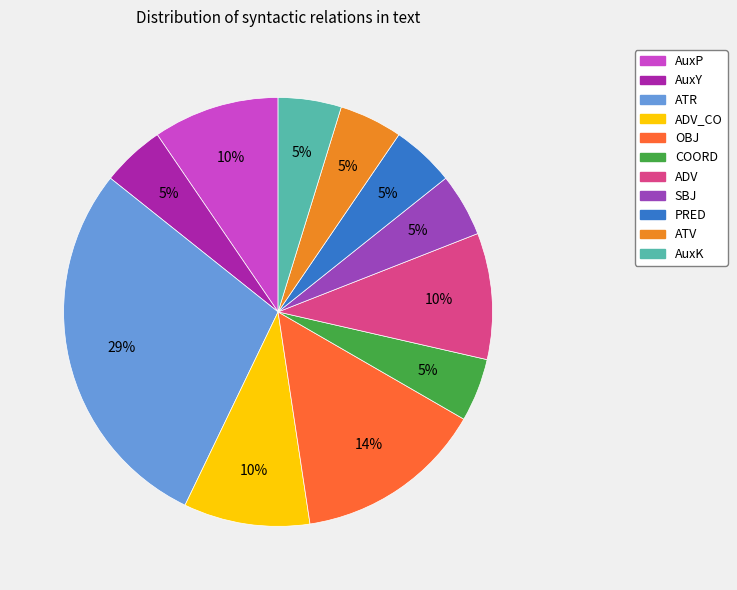

Is there any slice that represents more than half of the pie?

No